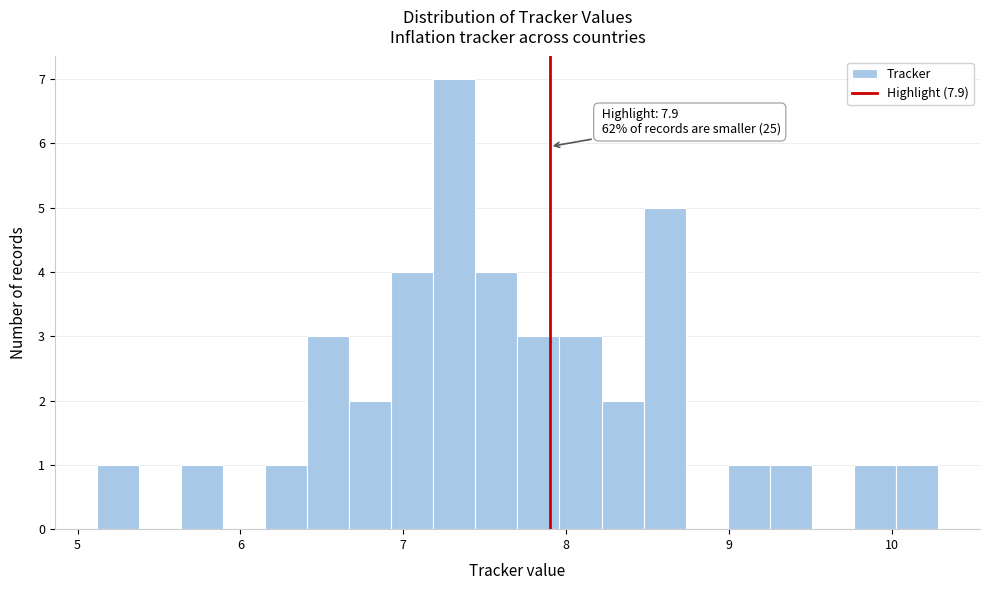

Around what value on the x-axis is the tallest bar? Give the approximate position of its centre, as read against the axis.

7.3